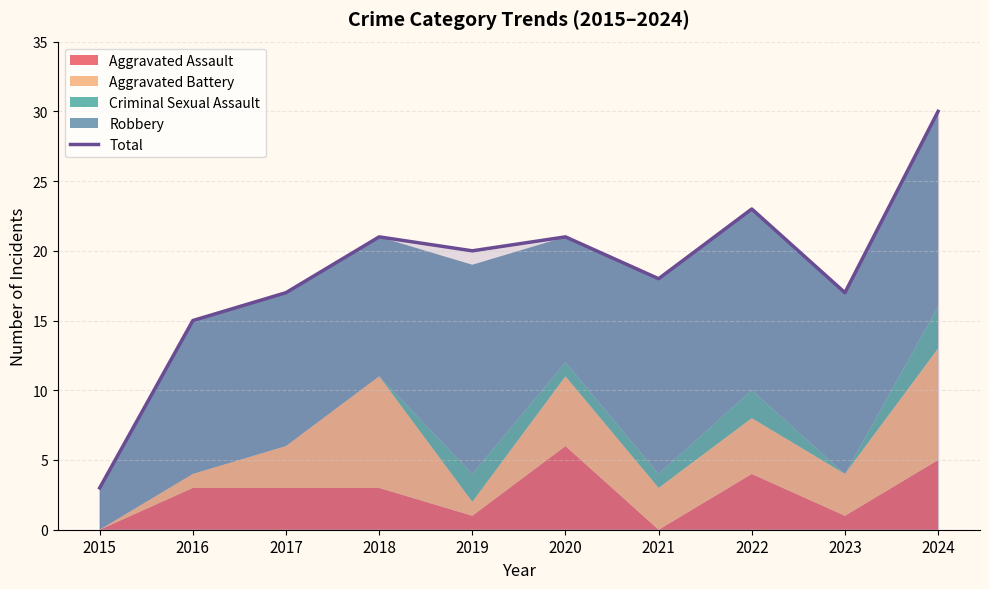

At which category does the data reach its first local valley?

2019